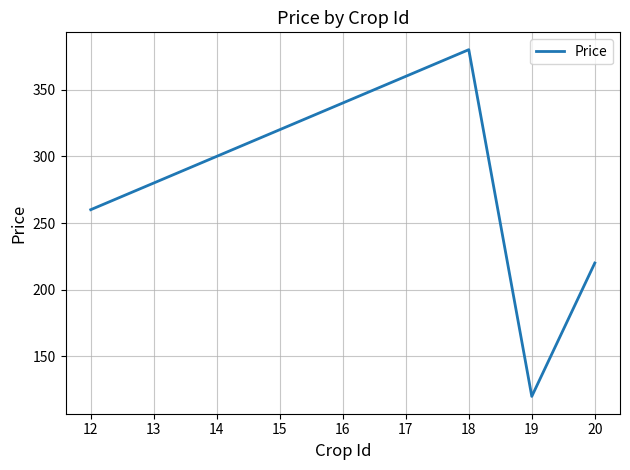

At which category does the data reach its first local valley?

19